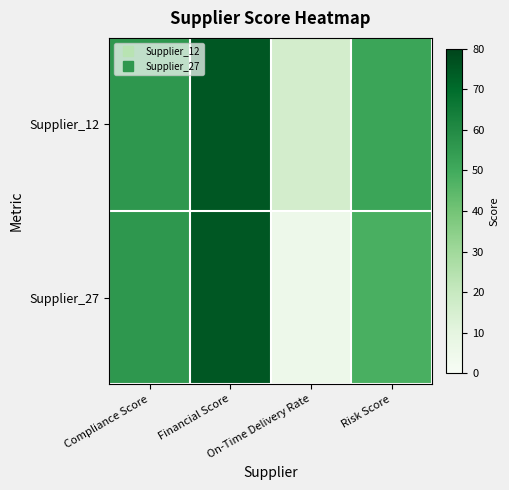

How many series are shown in this chart?

2